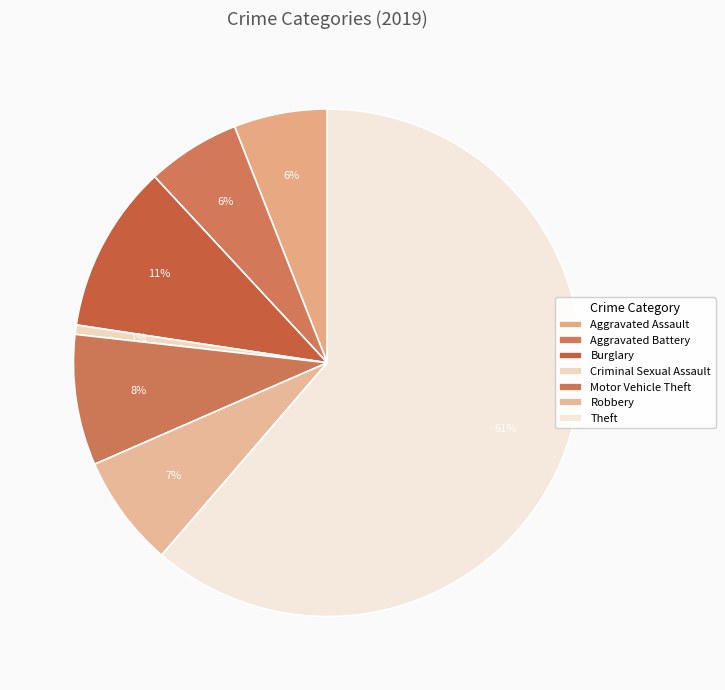

Which category has the biggest portion of the pie?

Theft